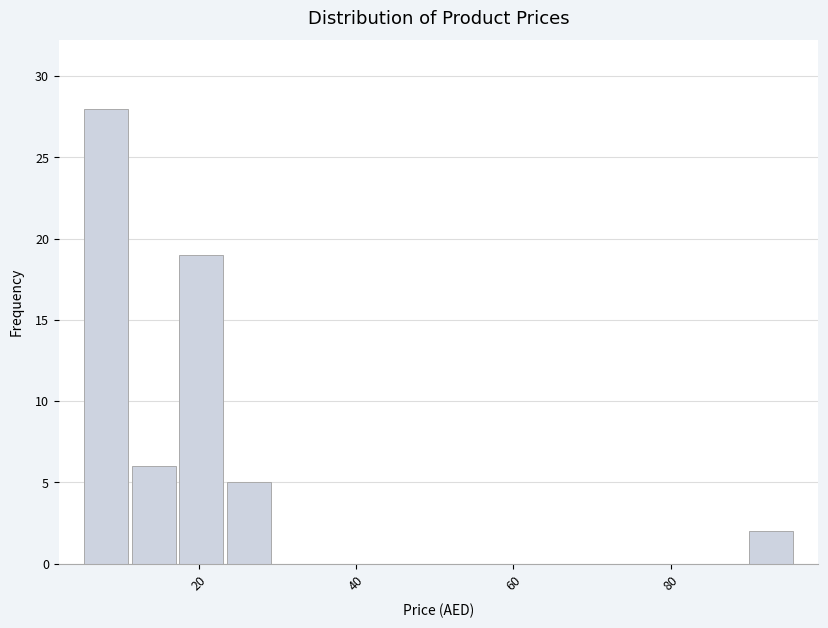

Read against the x-axis, roughly where is the centre of the tallest bar?

8